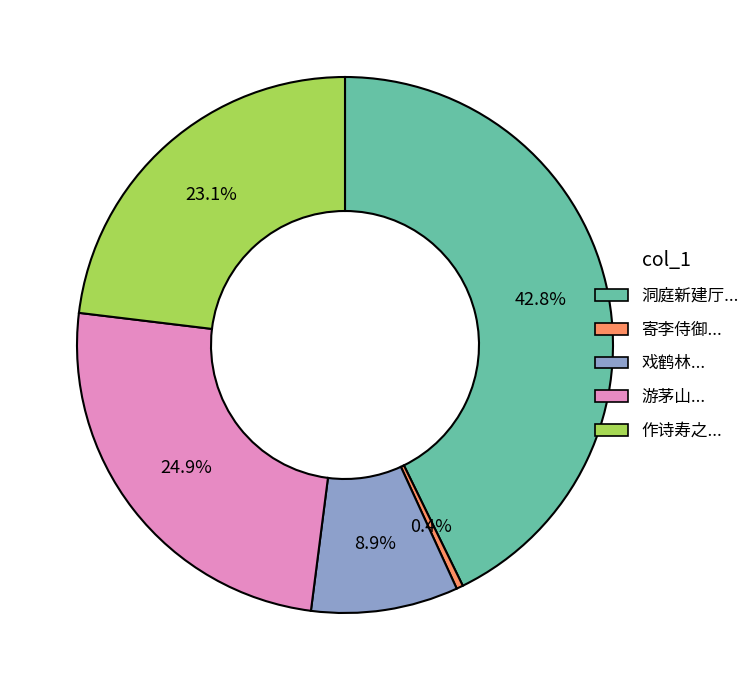

Does any single category account for the majority?

No